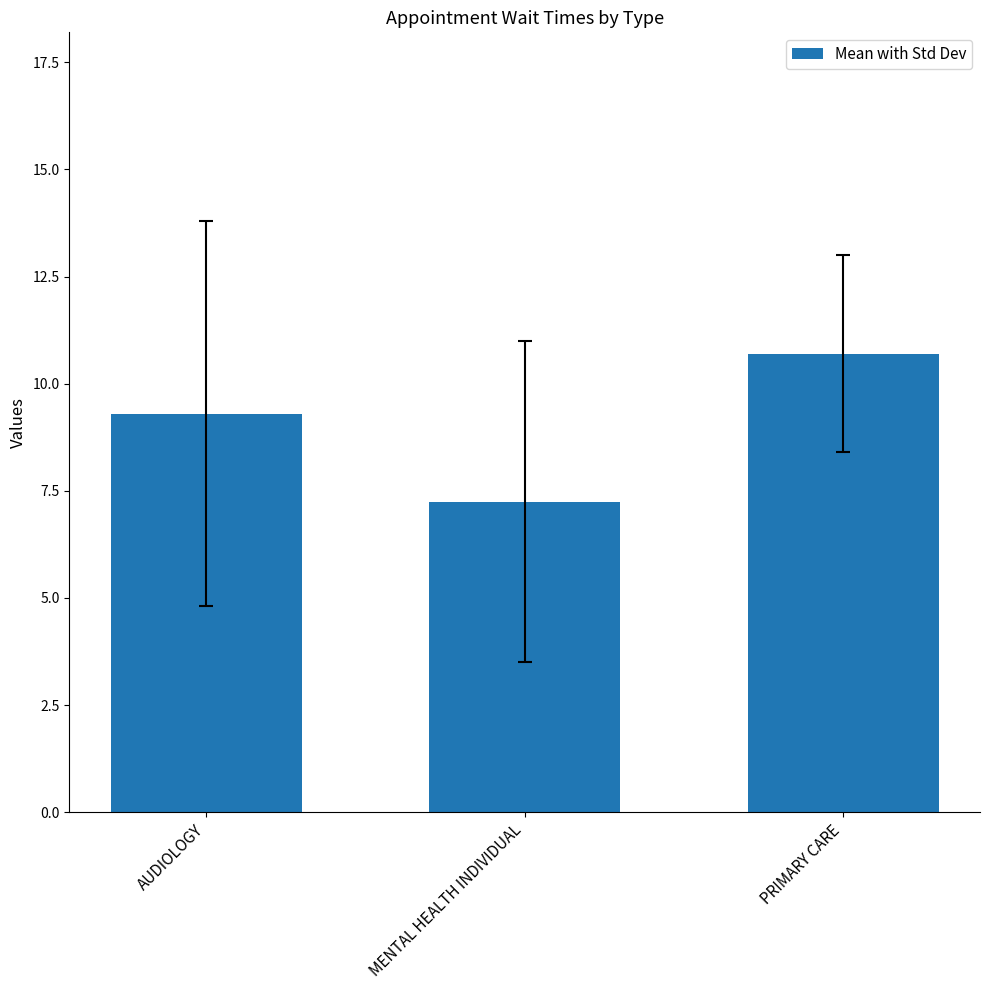

Is it true that the value at PRIMARY CARE is 10.7?

True